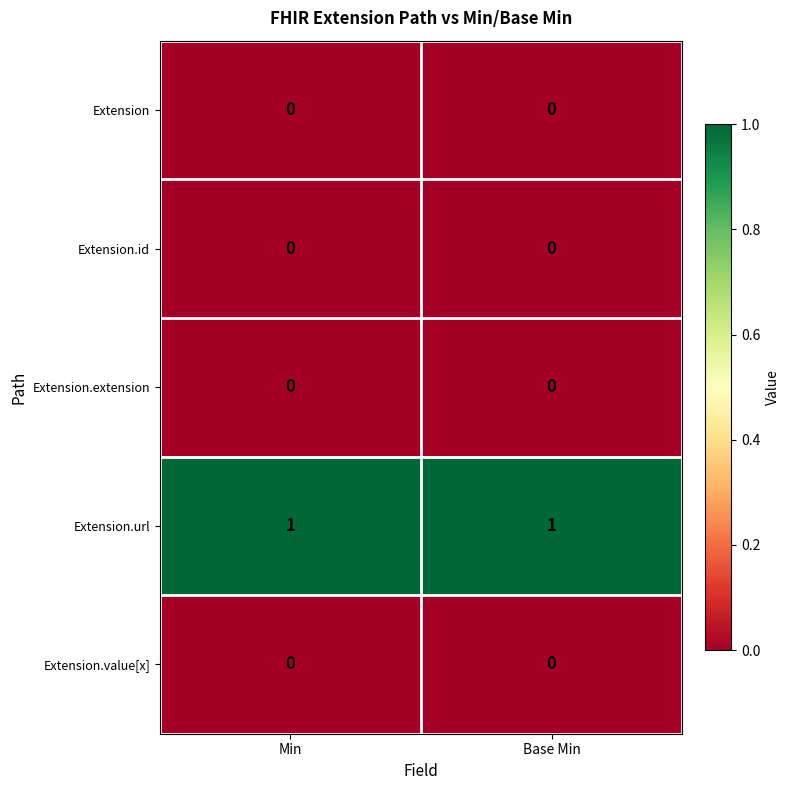

Is the value of Extension.id at Min greater than the value of Extension.url at Min?

No